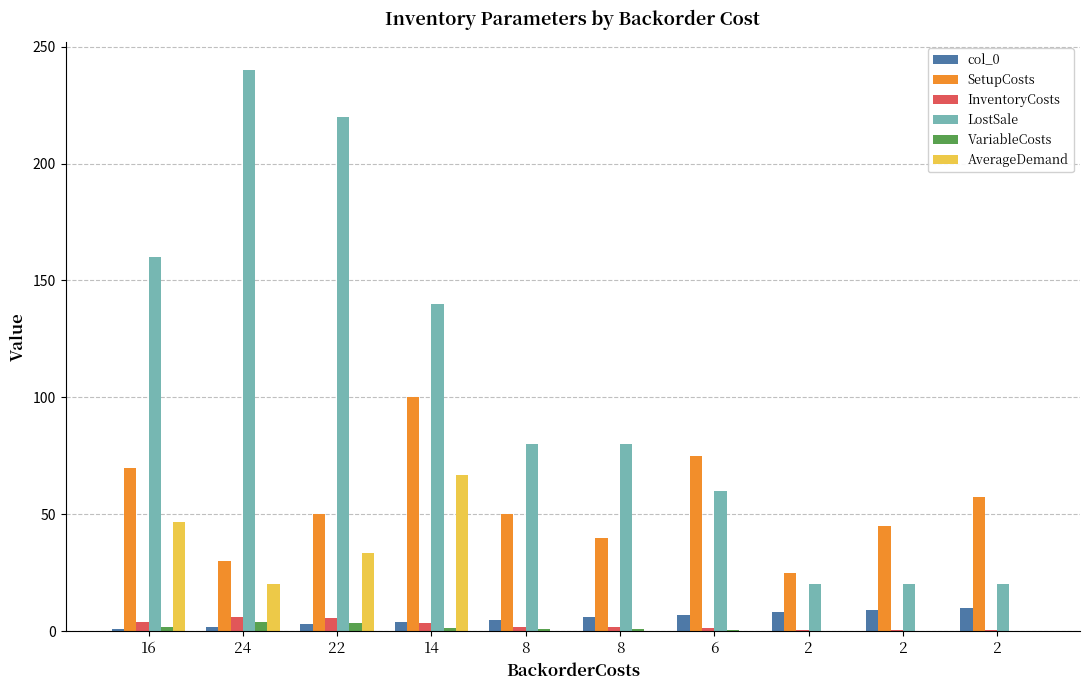

How many categories are shown in the chart?

10